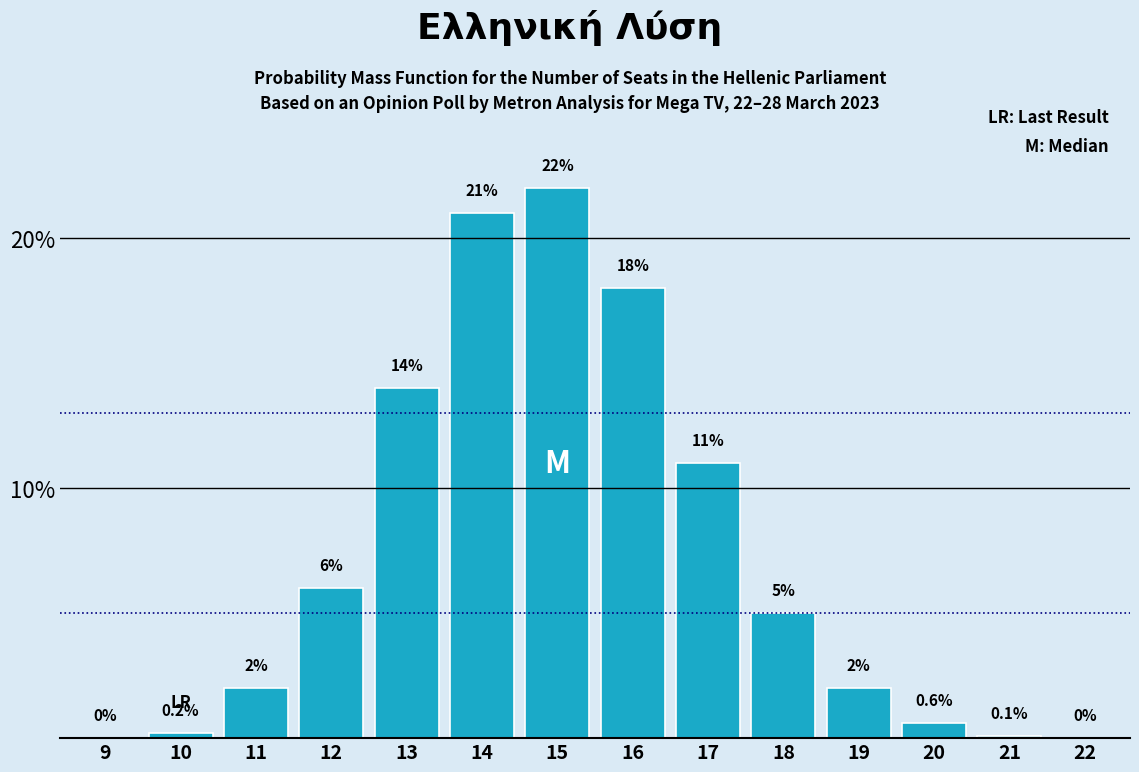

Reading left to right, transcribe all the data shown in this chart.

9=0.0	10=0.2	11=2.0	12=6.0	13=14.0	14=21.0	15=22.0	16=18.0	17=11.0	18=5.0	19=2.0	20=0.6	21=0.1	22=0.0